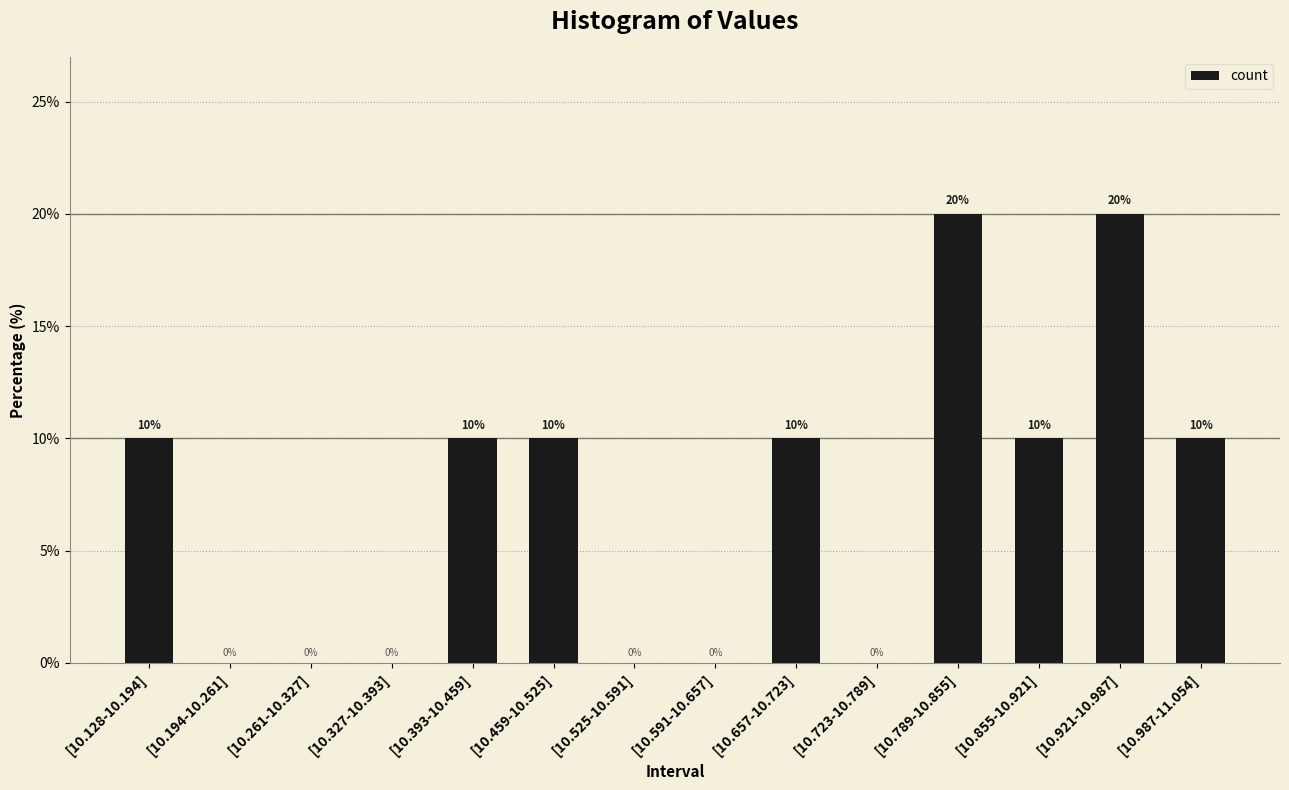

Between [10.393-10.459] and [10.327-10.393], which is larger?

[10.393-10.459]